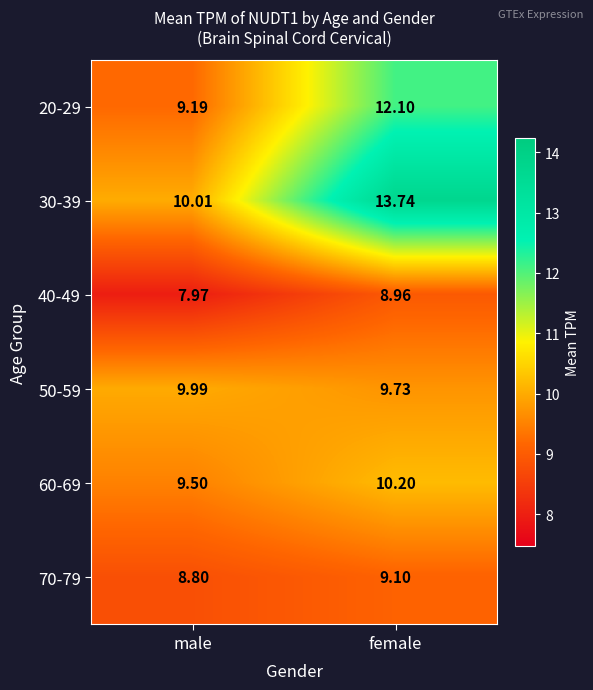

Which series has the largest range (max minus min)?

30-39